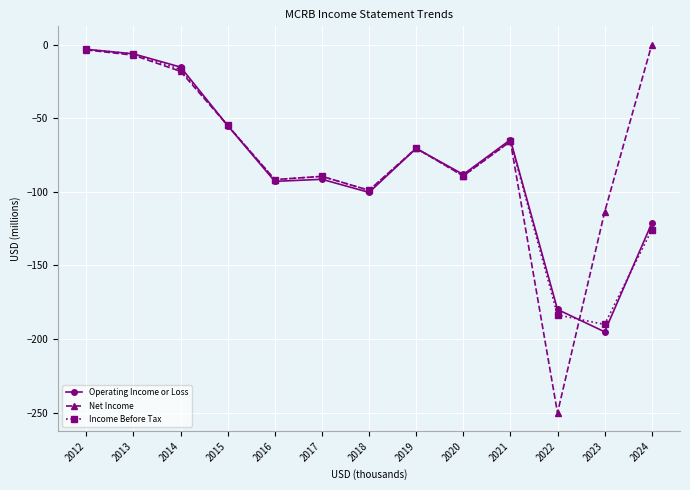

Count the number of data series in this chart.

3